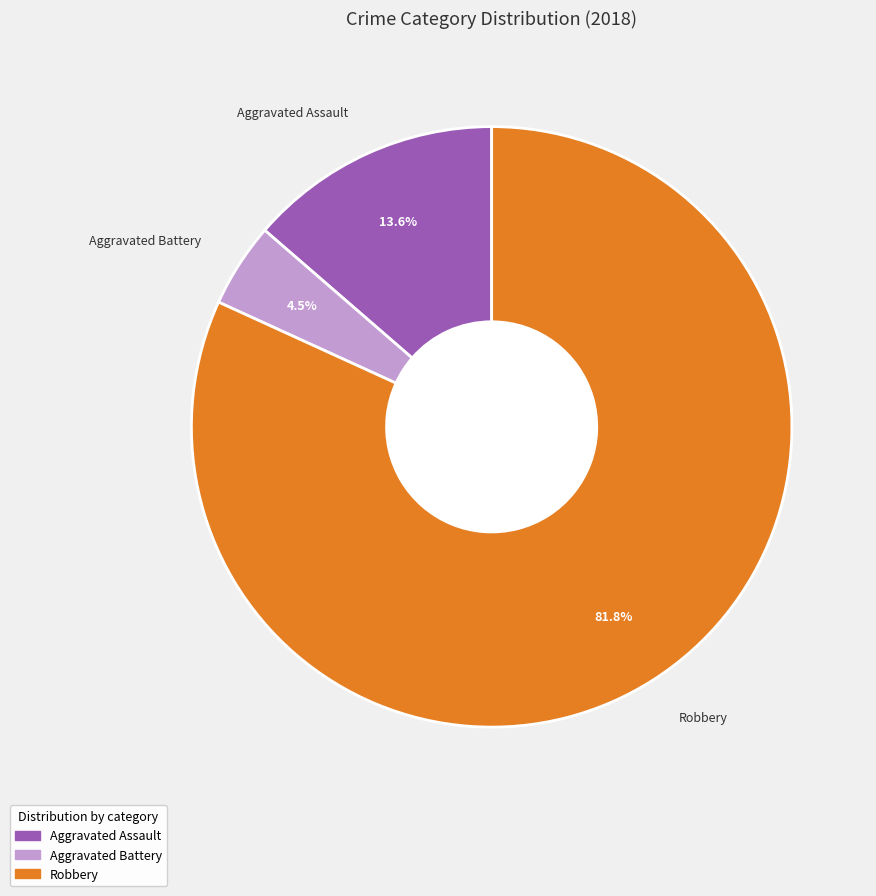

Which slice is the largest?

Robbery